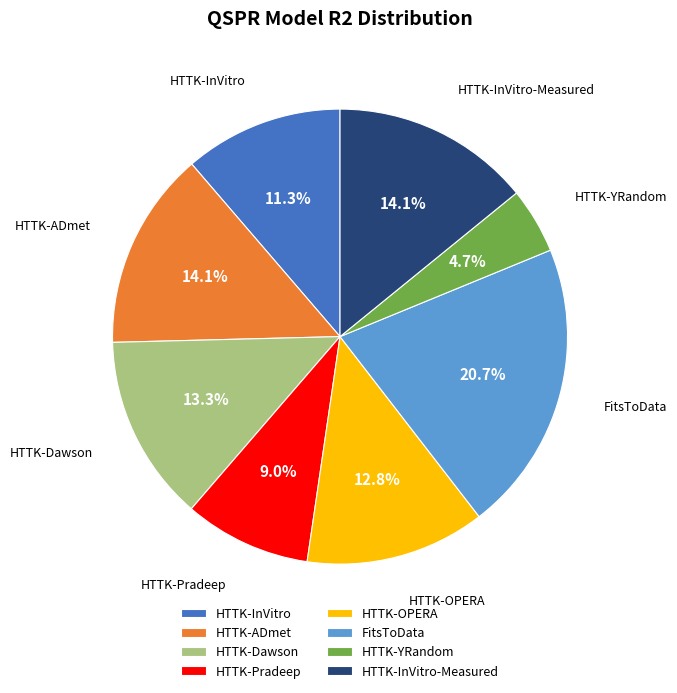

How many segments does this pie chart have?

8